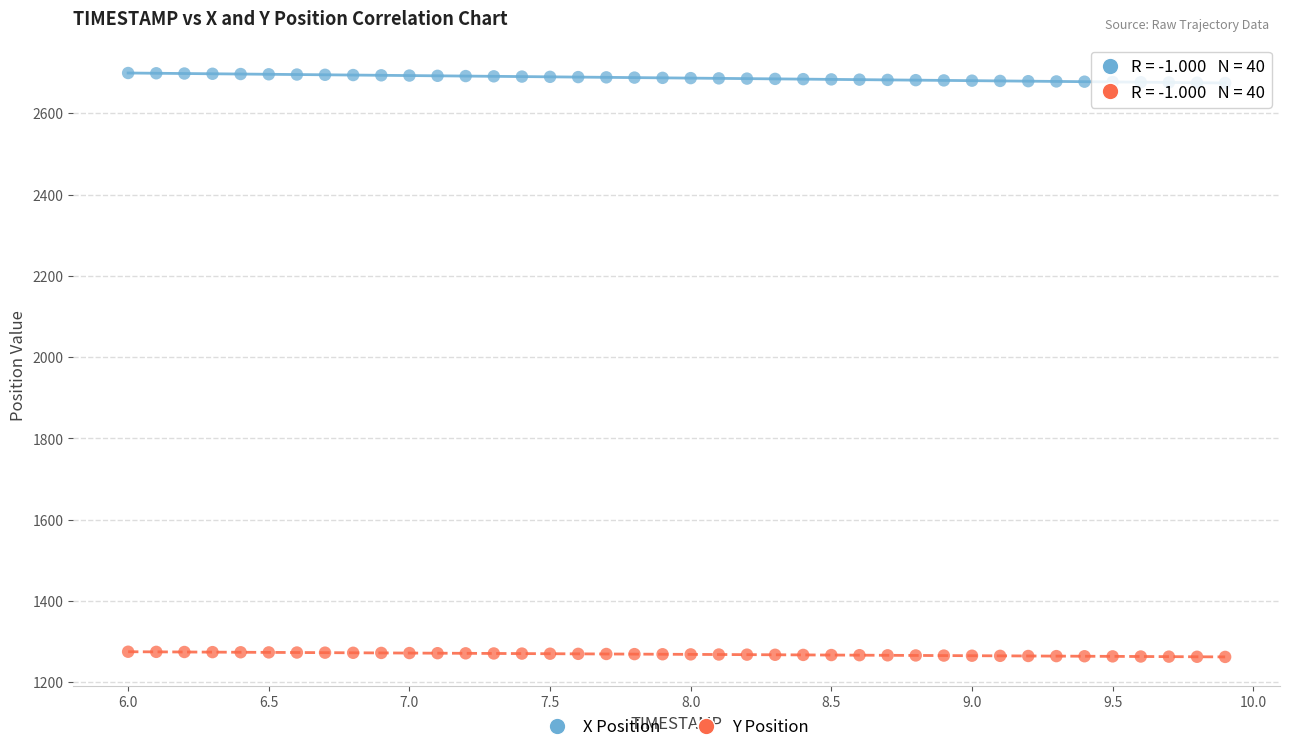

Which series reaches the minimum Y coordinate?

Y Position